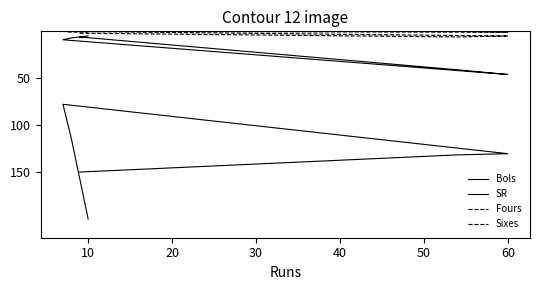

True or false: Fours and SR cross at least once.

False